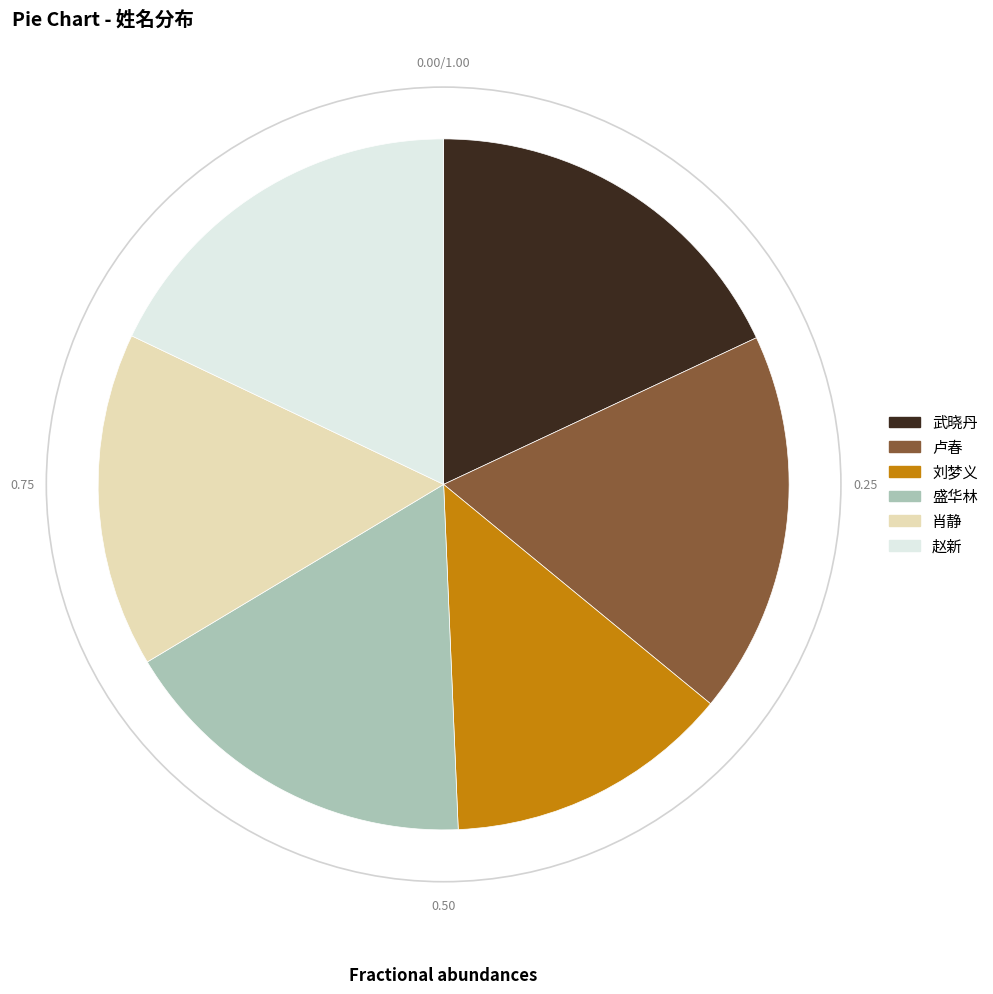

Do 盛华林 and 肖静 together represent more than half of the pie?

No